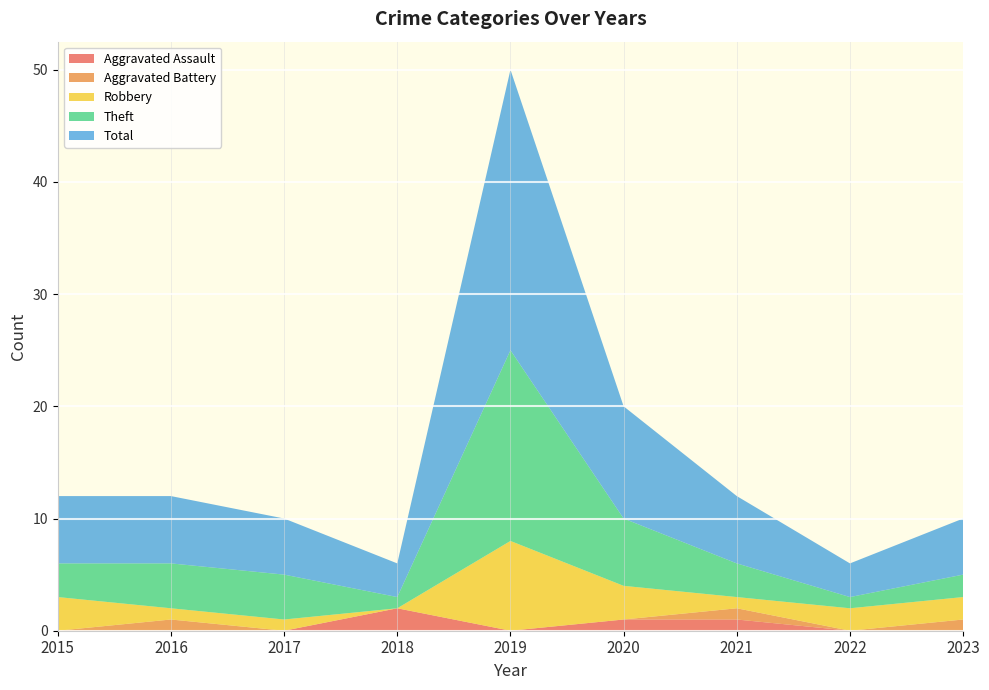

Reading right to left, list all the values displayed in this chart.

Aggravated Assault: 2023=0	2022=0	2021=1	2020=1	2019=0	2018=2	2017=0	2016=0	2015=0
Aggravated Battery: 2023=1	2022=0	2021=1	2020=0	2019=0	2018=0	2017=0	2016=1	2015=0
Robbery: 2023=2	2022=2	2021=1	2020=3	2019=8	2018=0	2017=1	2016=1	2015=3
Theft: 2023=2	2022=1	2021=3	2020=6	2019=17	2018=1	2017=4	2016=4	2015=3
Total: 2023=5	2022=3	2021=6	2020=10	2019=25	2018=3	2017=5	2016=6	2015=6